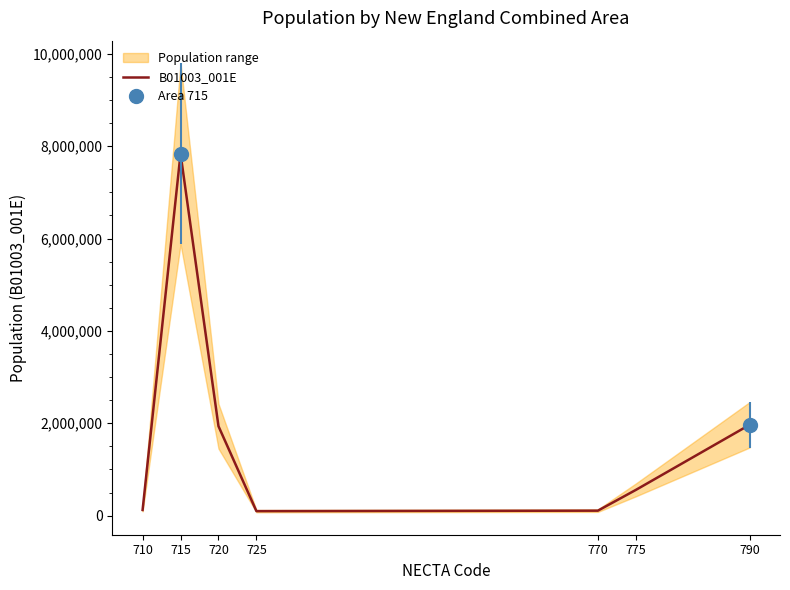

Where is the data nearest to the value 3967939?

790